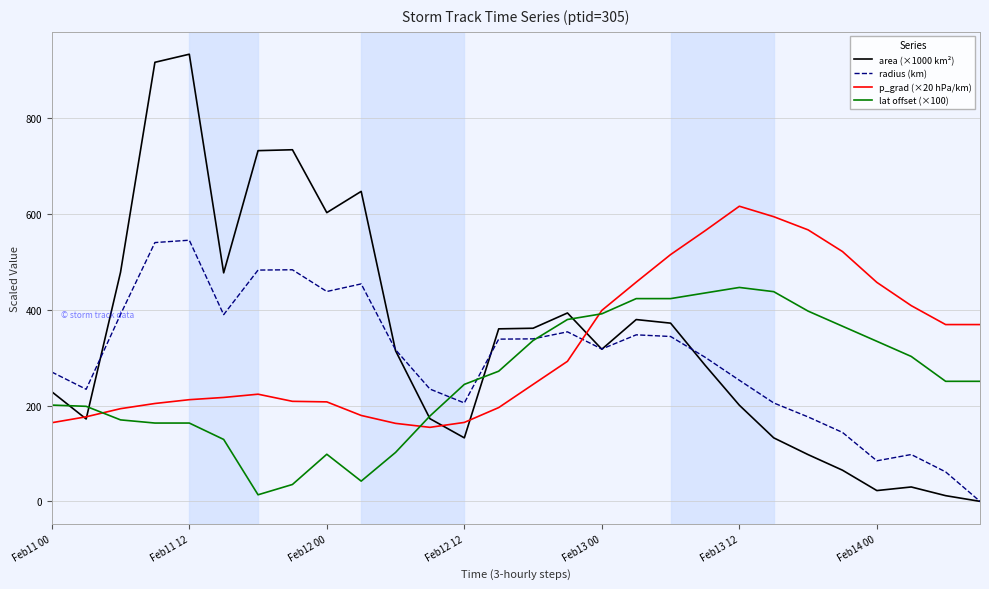

Rank the series by their maximum value, from highest to lowest.

area (×1000 km²), p_grad (×20 hPa/km), radius (km), lat offset (×100)